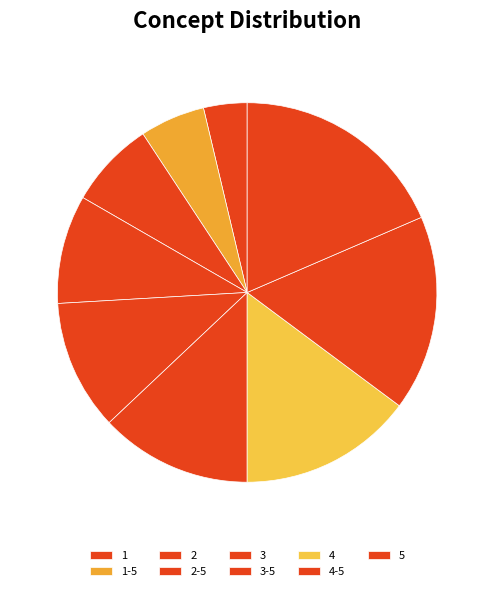

Is the sum of 2 and 4-5 greater than half?

No